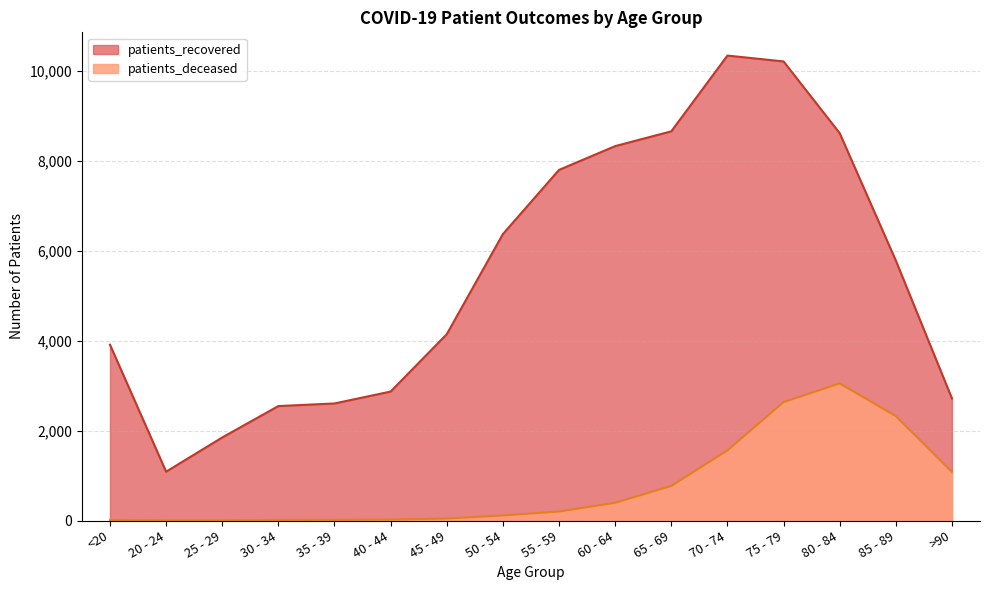

Is it true that patients_recovered equals 6987 at 45 - 49?

False